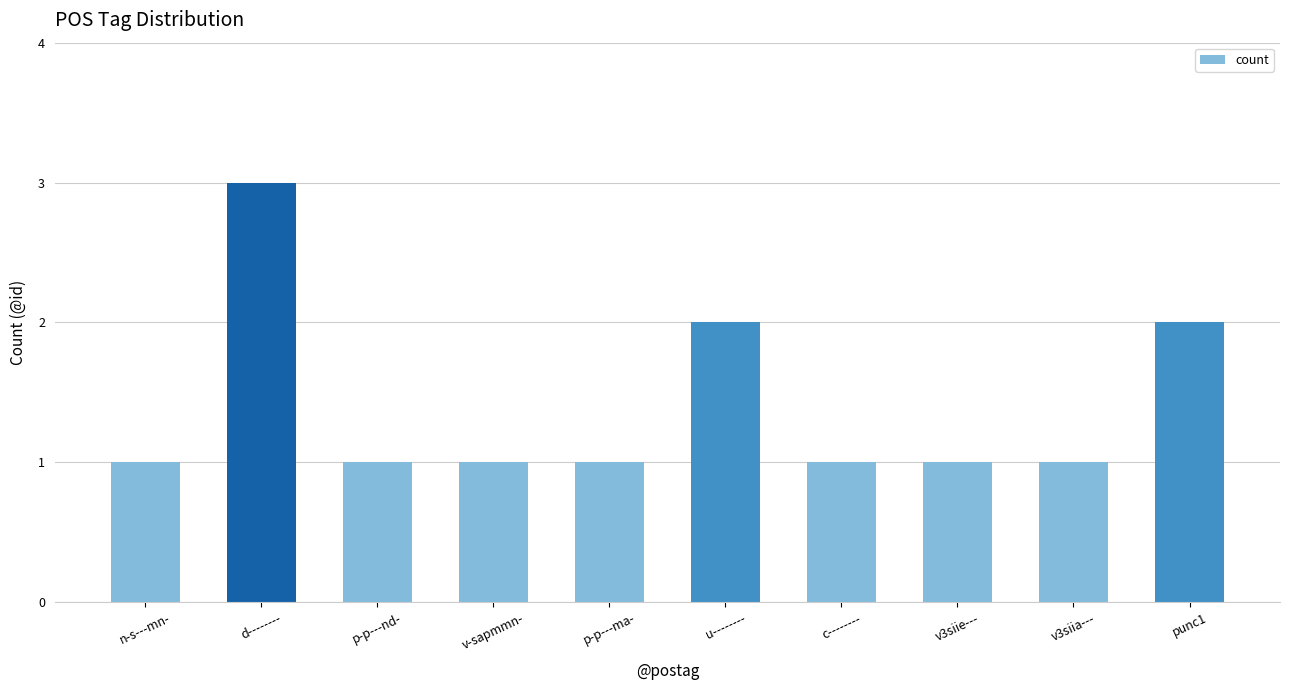

What is the value of the 1st bar from the left?

1